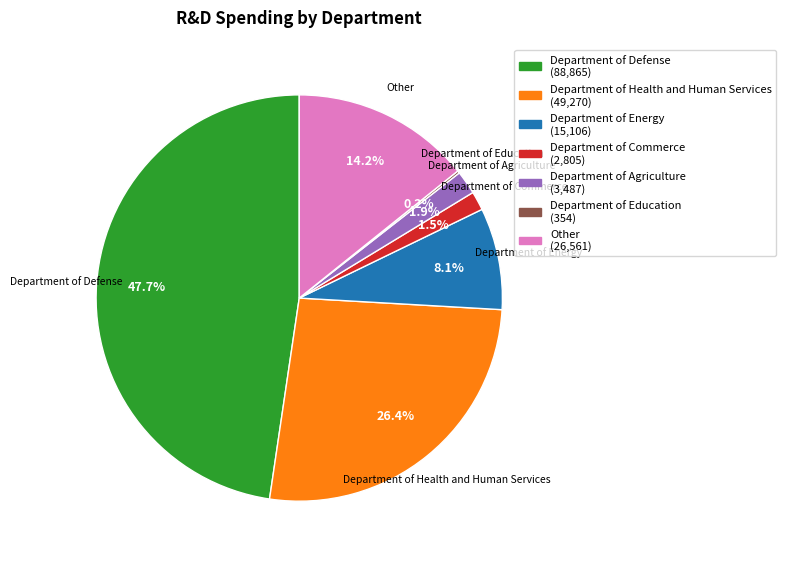

Is Department of Commerce the majority of the pie?

No